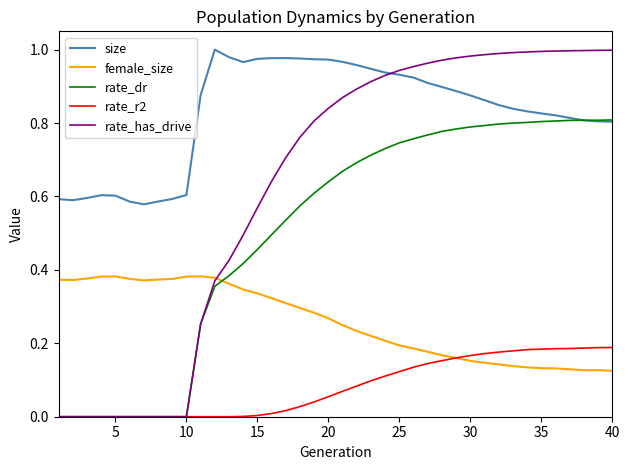

Which series has the largest range (max minus min)?

rate_has_drive